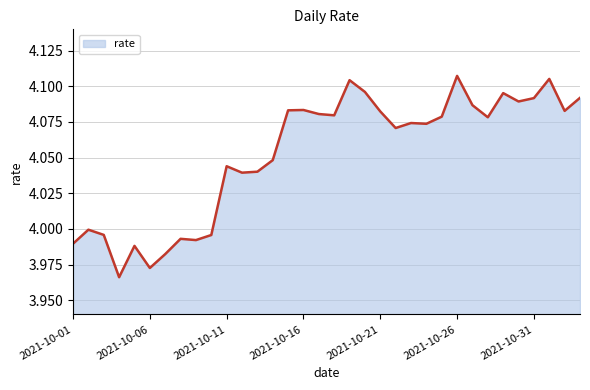

Does the chart display data point markers on the line(s)?

No